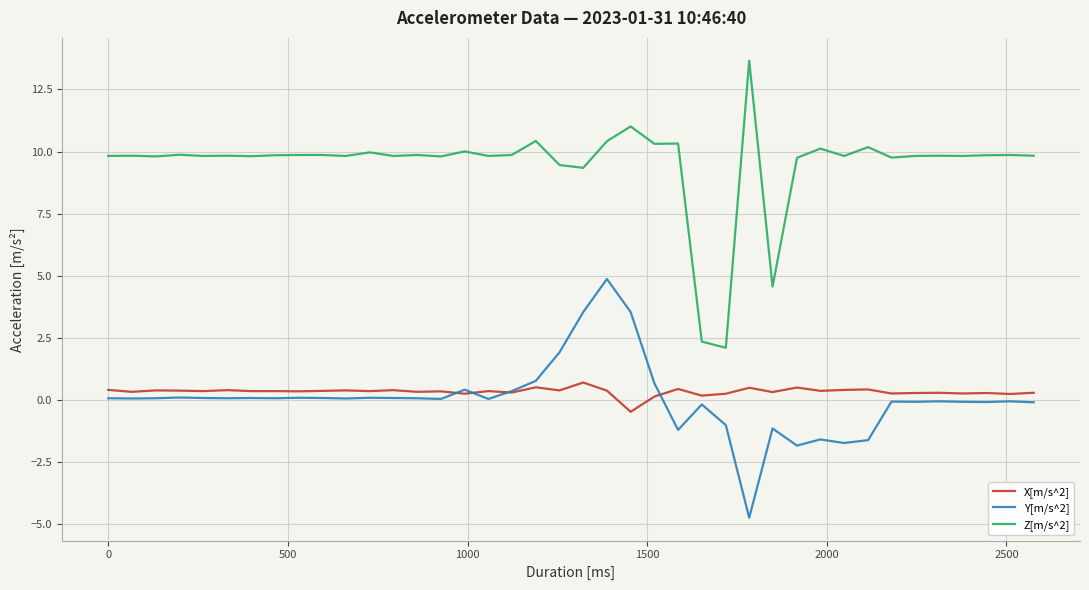

What is the minimum value for Z[m/s^2]?

2.1